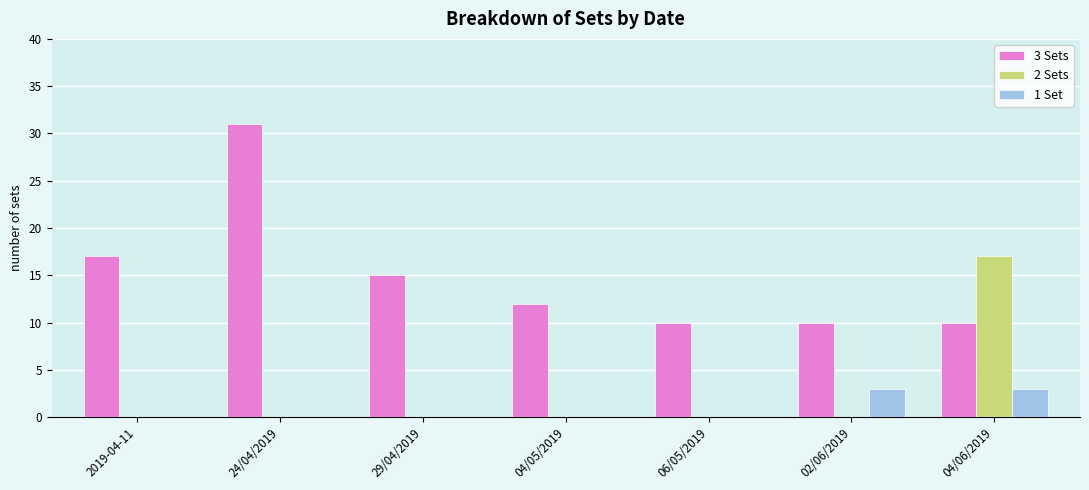

What is the highest value of the 2 Sets series?

17